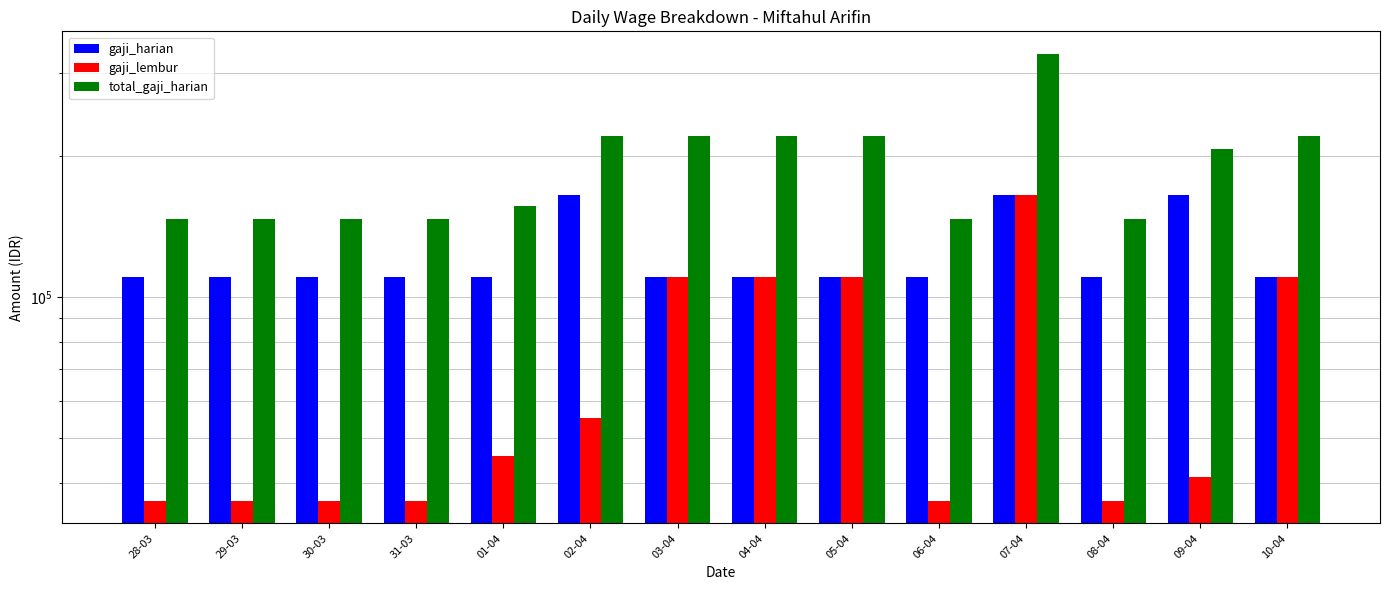

Does the chart contain stacked bars?

No